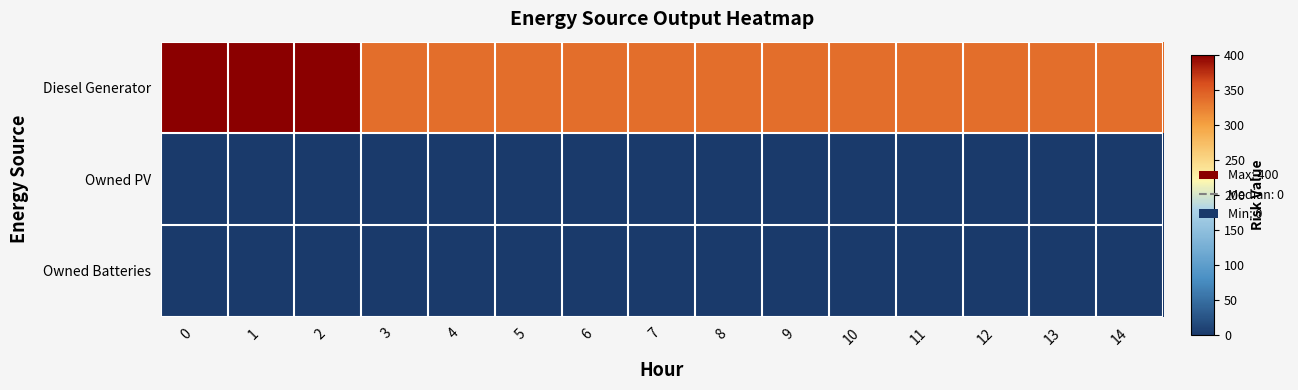

Rank the series at 7 from lowest to highest value.

row_1, row_2, row_0